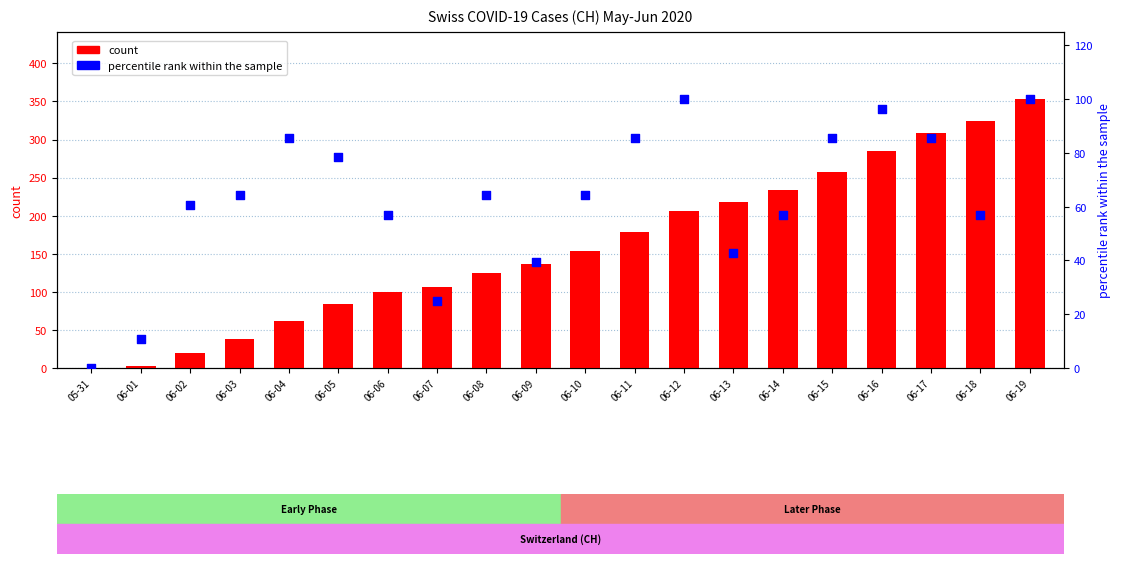

What is the total value across all series at 06-16?

381.3